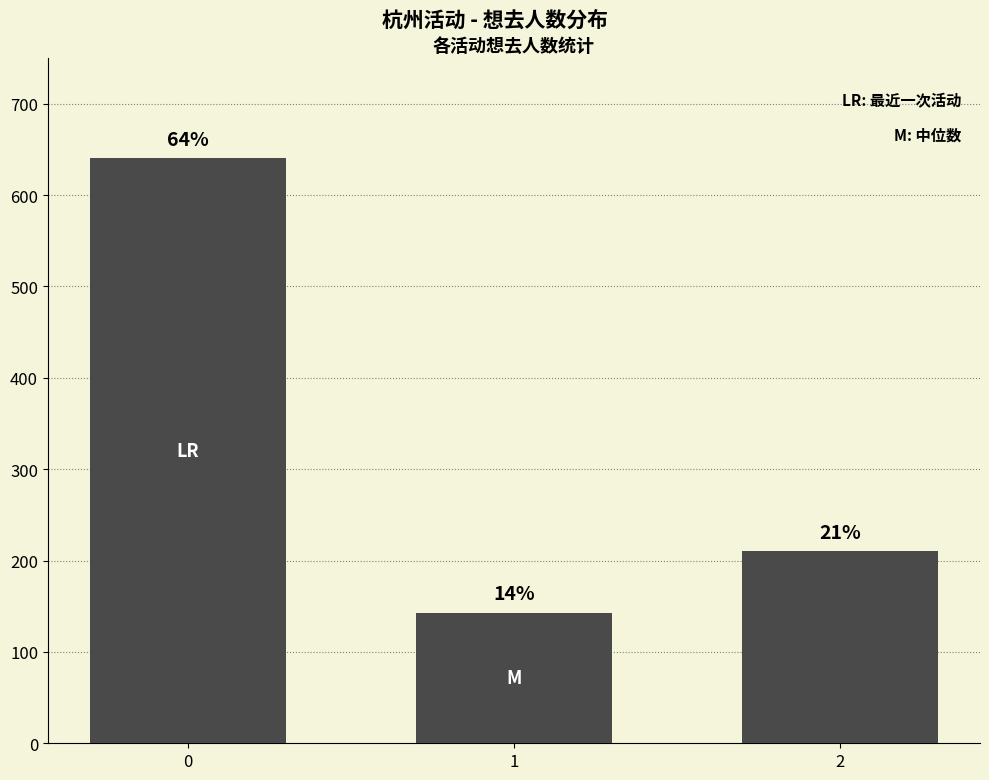

Rank the categories by value from lowest to highest.

1, 2, 0